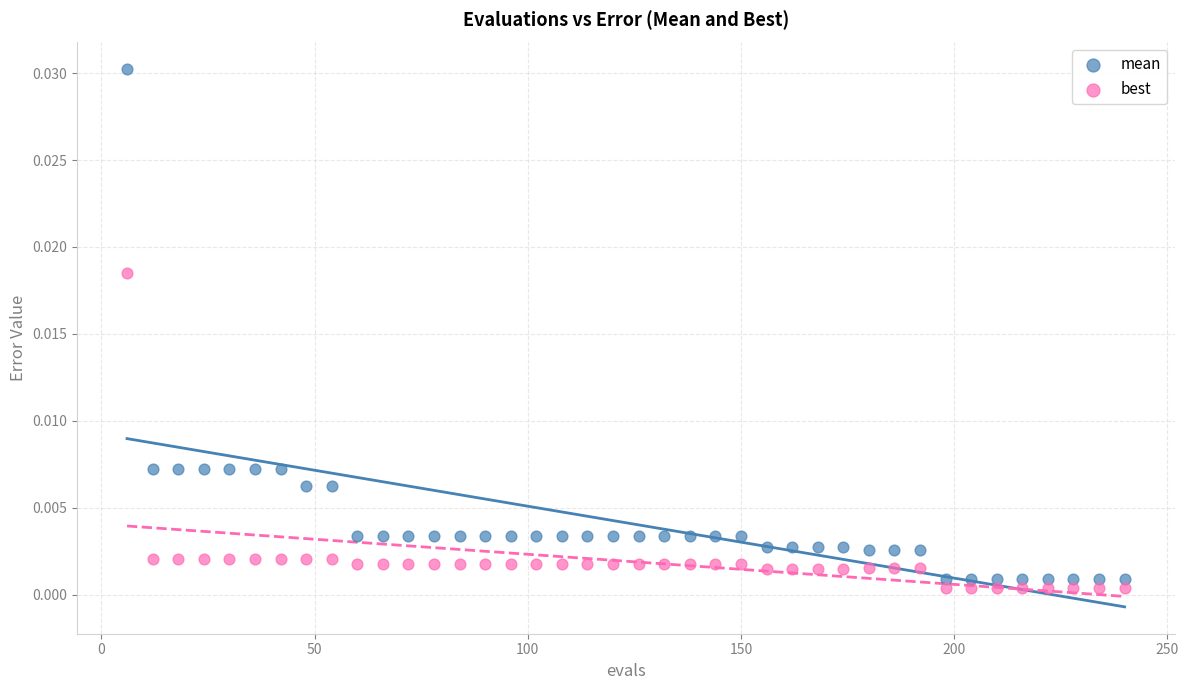

Which series has the largest Y range (max minus min)?

mean